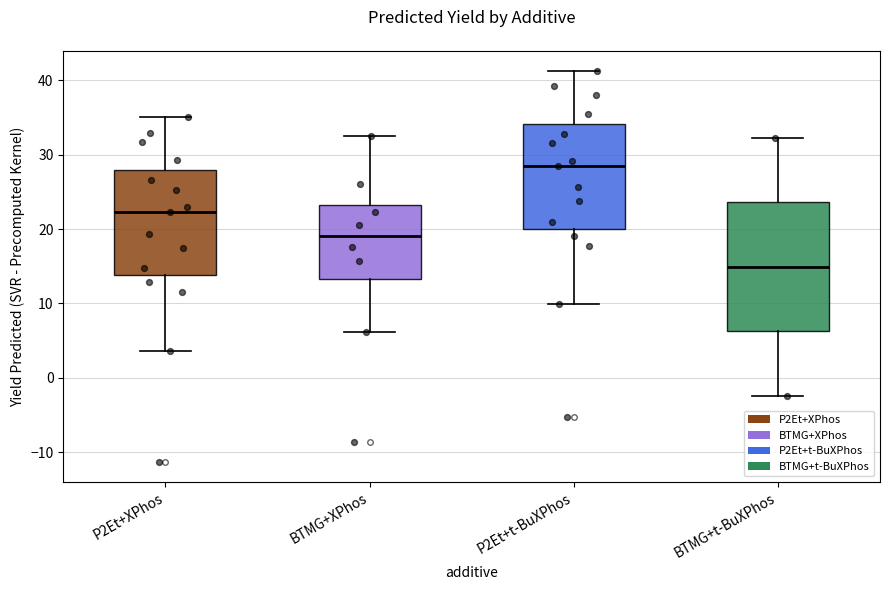

Comparing the boxes themselves (not the whiskers), which one is the tallest?

BTMG+t-BuXPhos